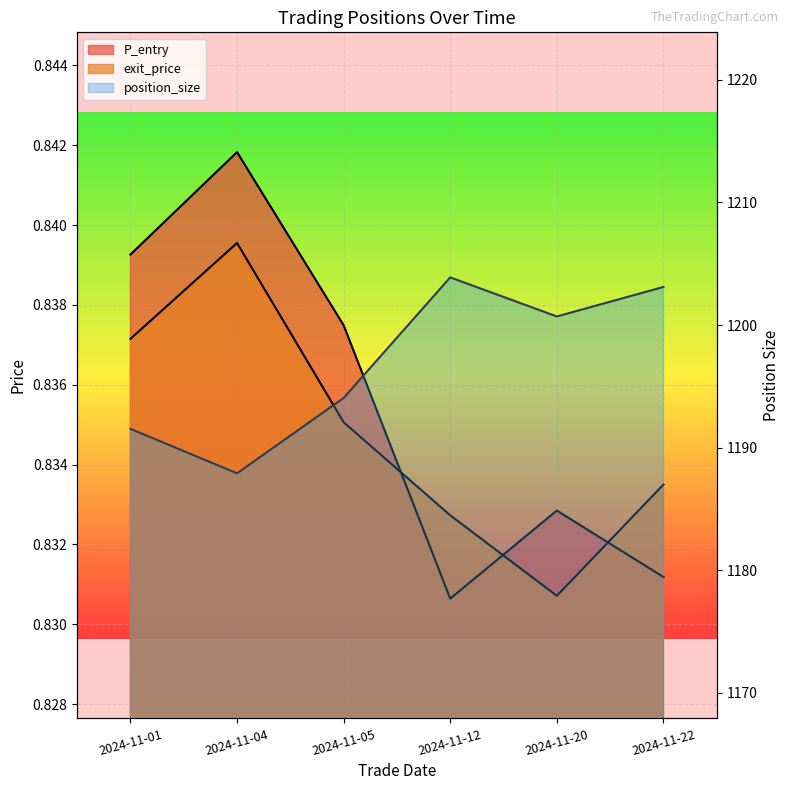

Reading left to right, what are all the values shown in this chart?

P_entry: 0.8	0.8	0.8	0.8	0.8	0.8
exit_price: 0.8	0.8	0.8	0.8	0.8	0.8
position_size: 1191.5	1187.9	1194.0	1203.9	1200.7	1203.1